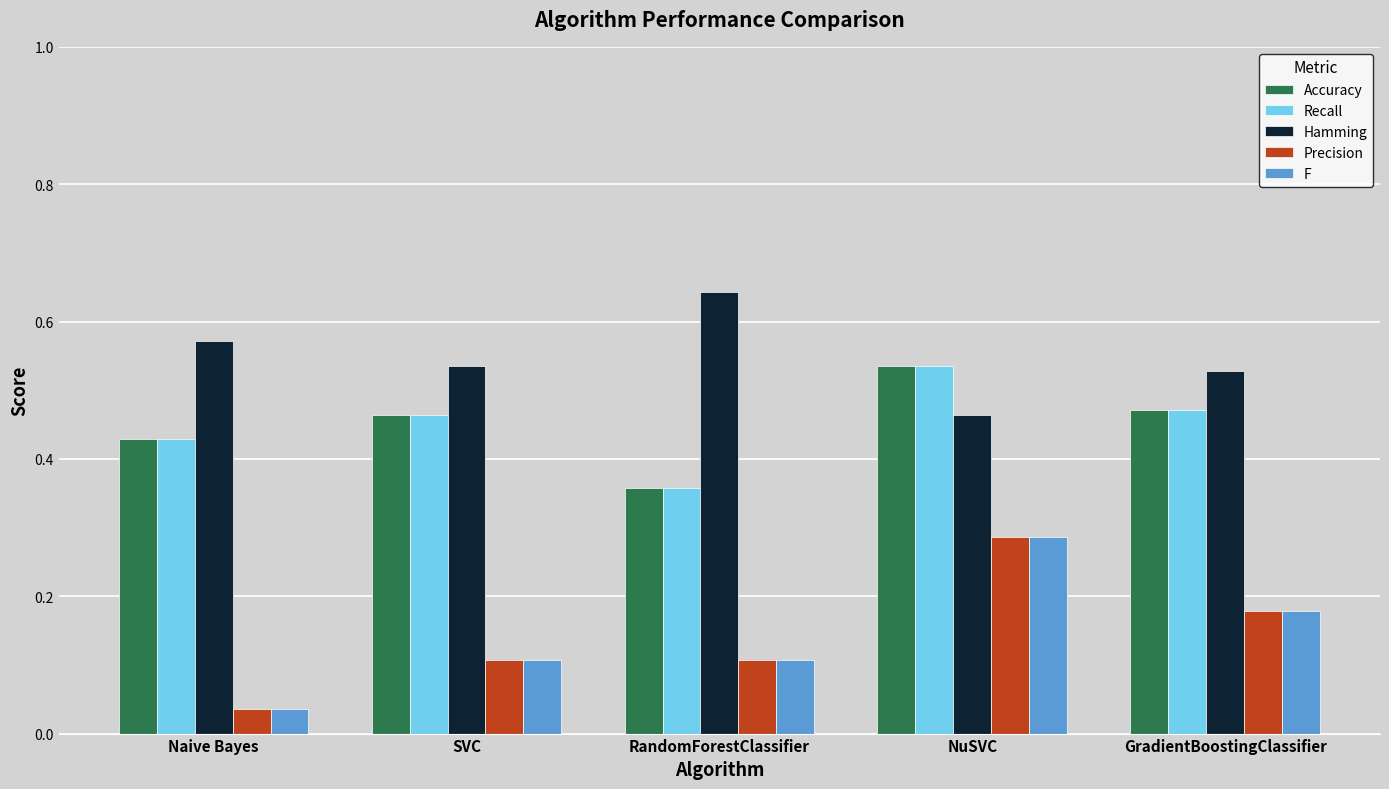

The Hamming series shows 0.7 at NuSVC. True or false?

False